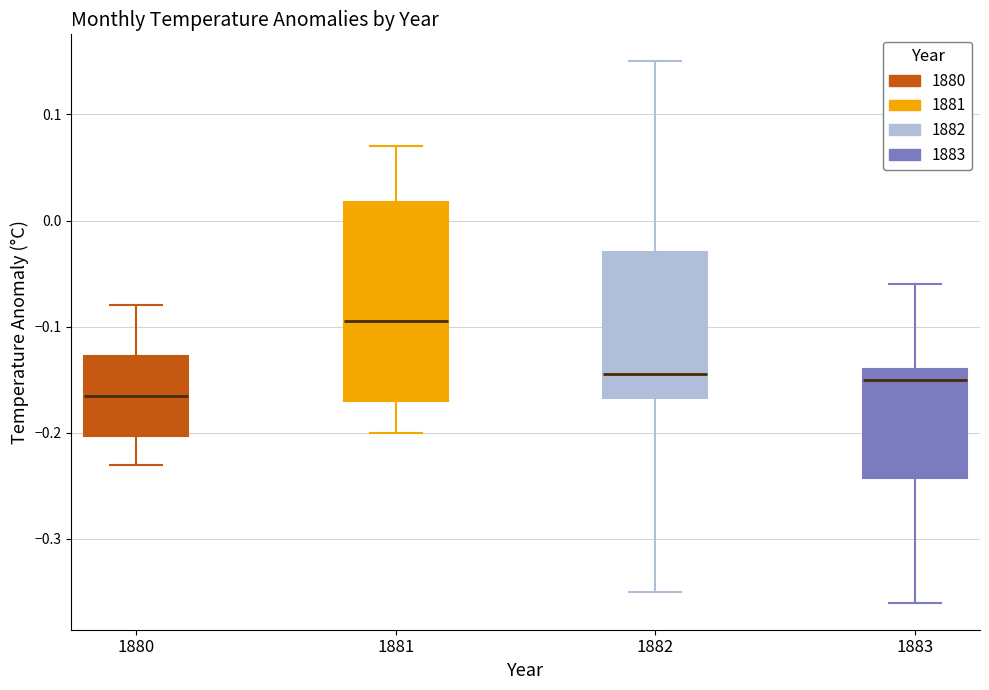

Which box's median line is the lowest?

1880